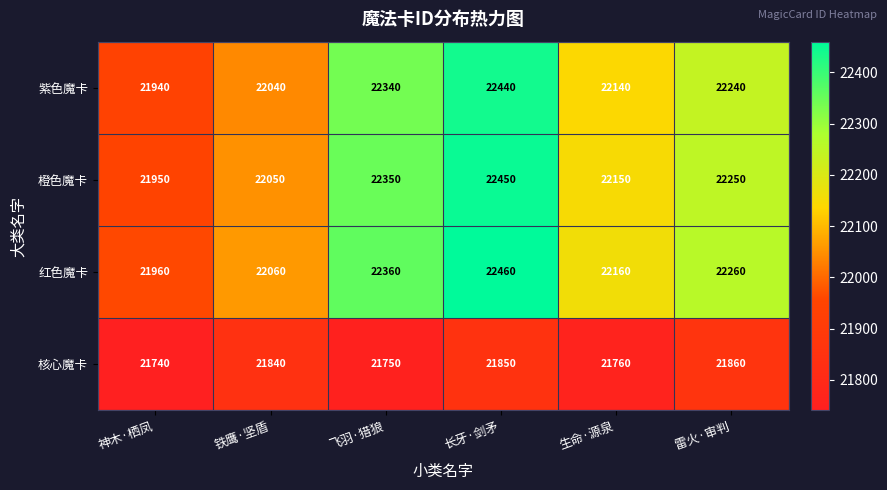

Which series has the largest total across all categories?

红色魔卡